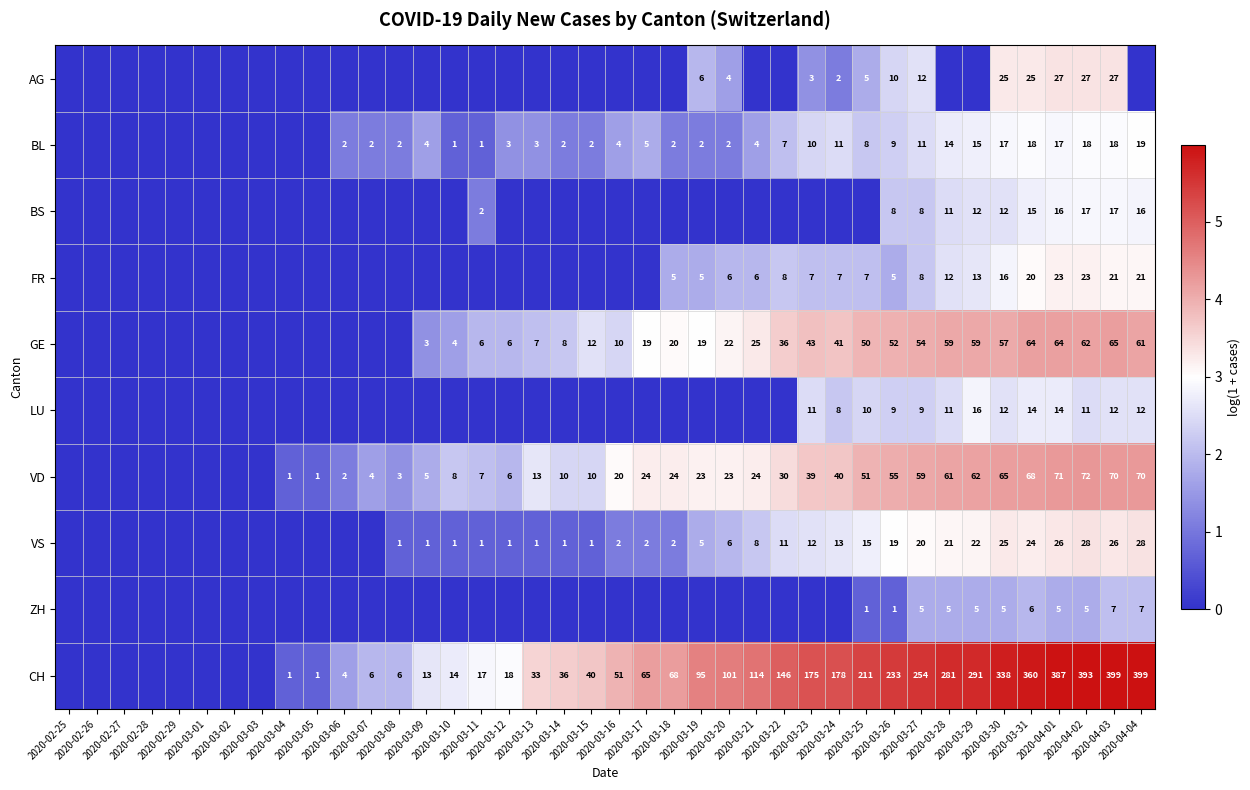

What is the highest value of the ZH series?

2.1